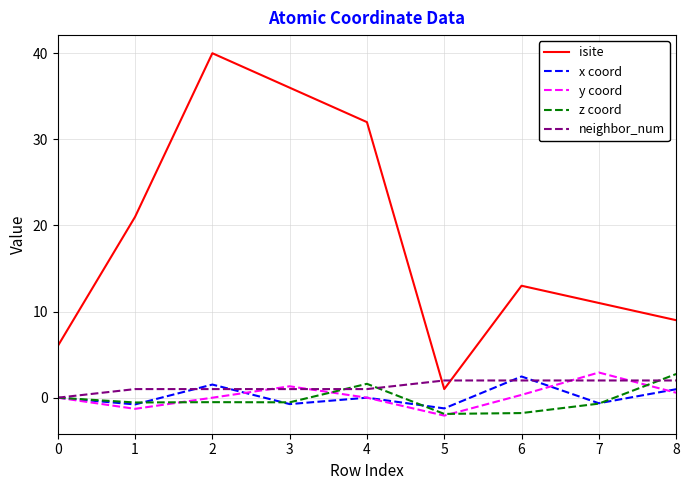

Which series changed the most between 2 and 8?

isite